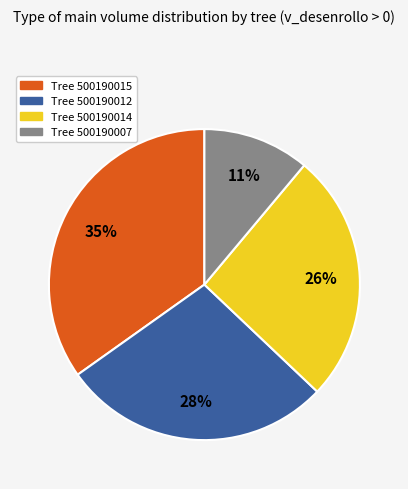

Is there any slice that represents more than half of the pie?

No